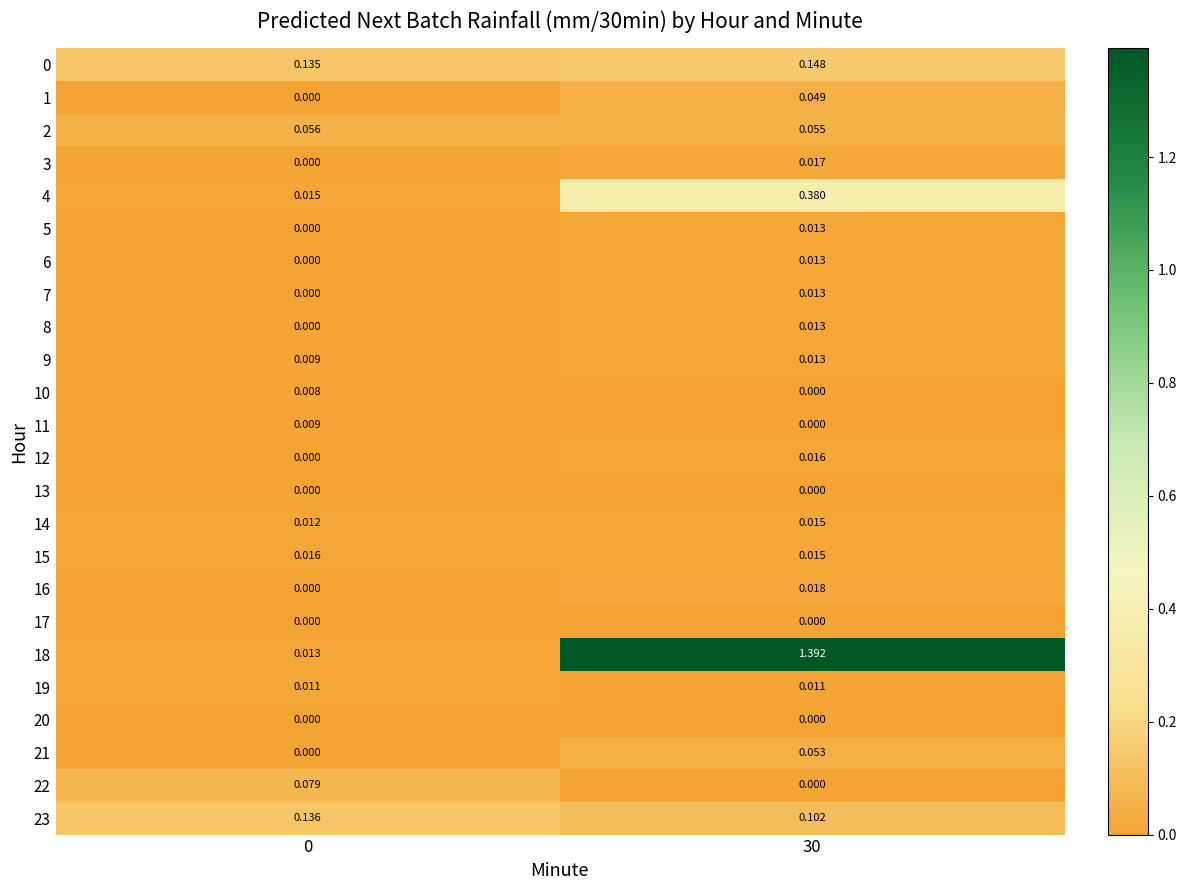

How many distinct data groups are displayed?

24